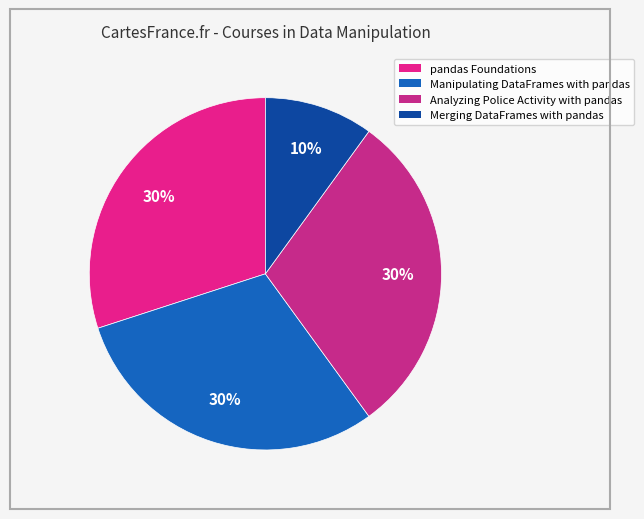

What percentage is the Analyzing Police Activity with pandas slice, to the nearest percent?

30%